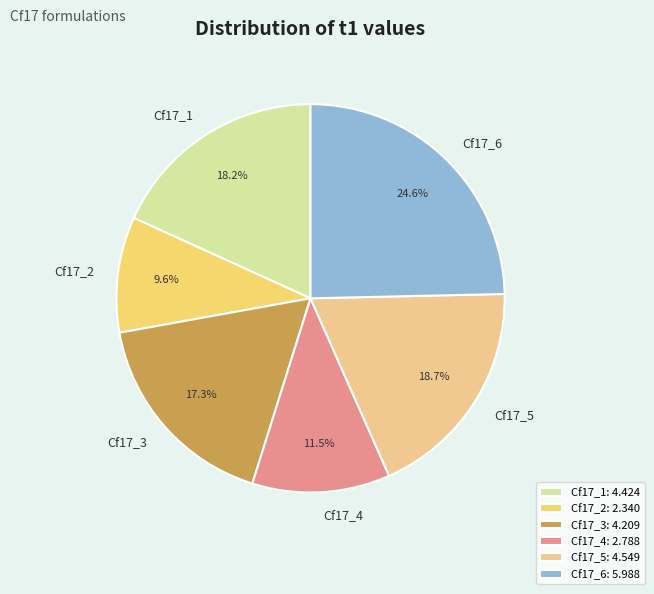

Which slice is the smallest?

Cf17_2